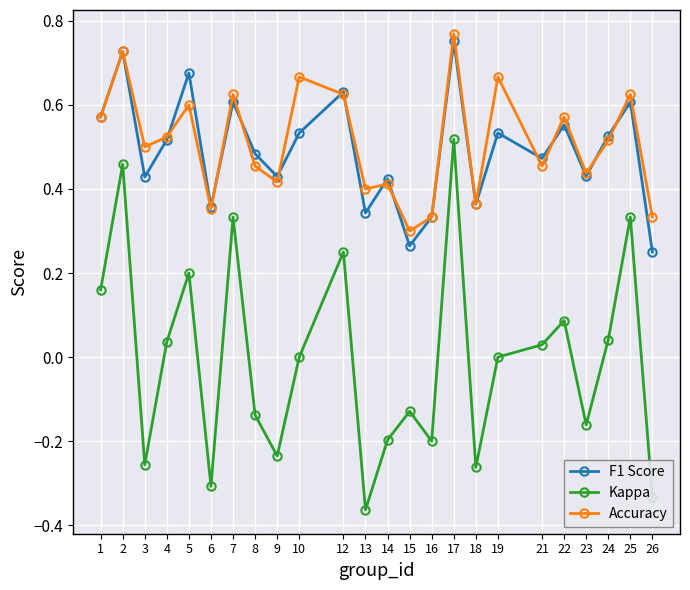

Which category has the highest value in the Accuracy series?

17